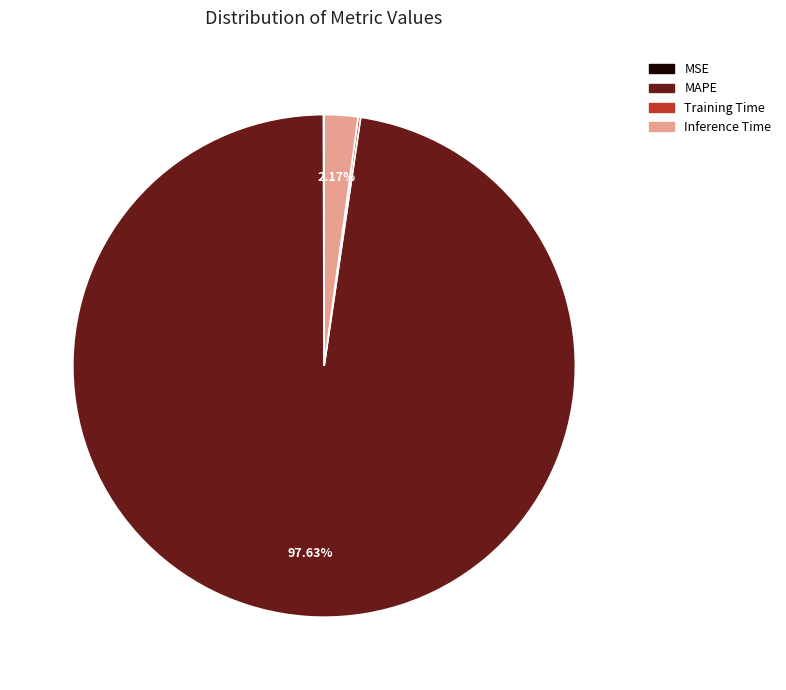

Which slice is the largest?

MAPE